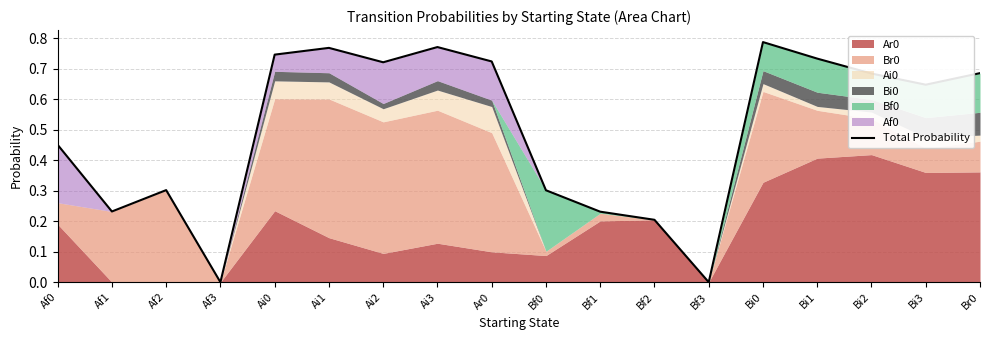

What position from the right is Ai0?

14